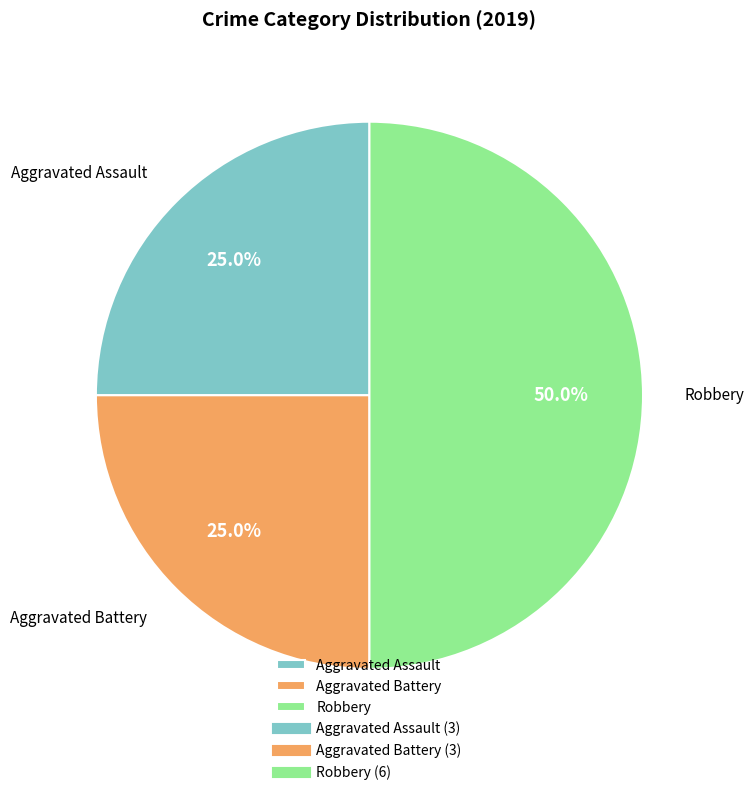

What percentage is the Aggravated Assault slice, to the nearest percent?

25%